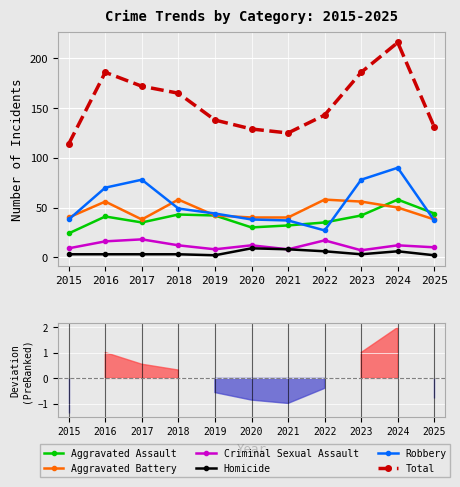

What is the sum of the Total values at 2021 and 2020?

254